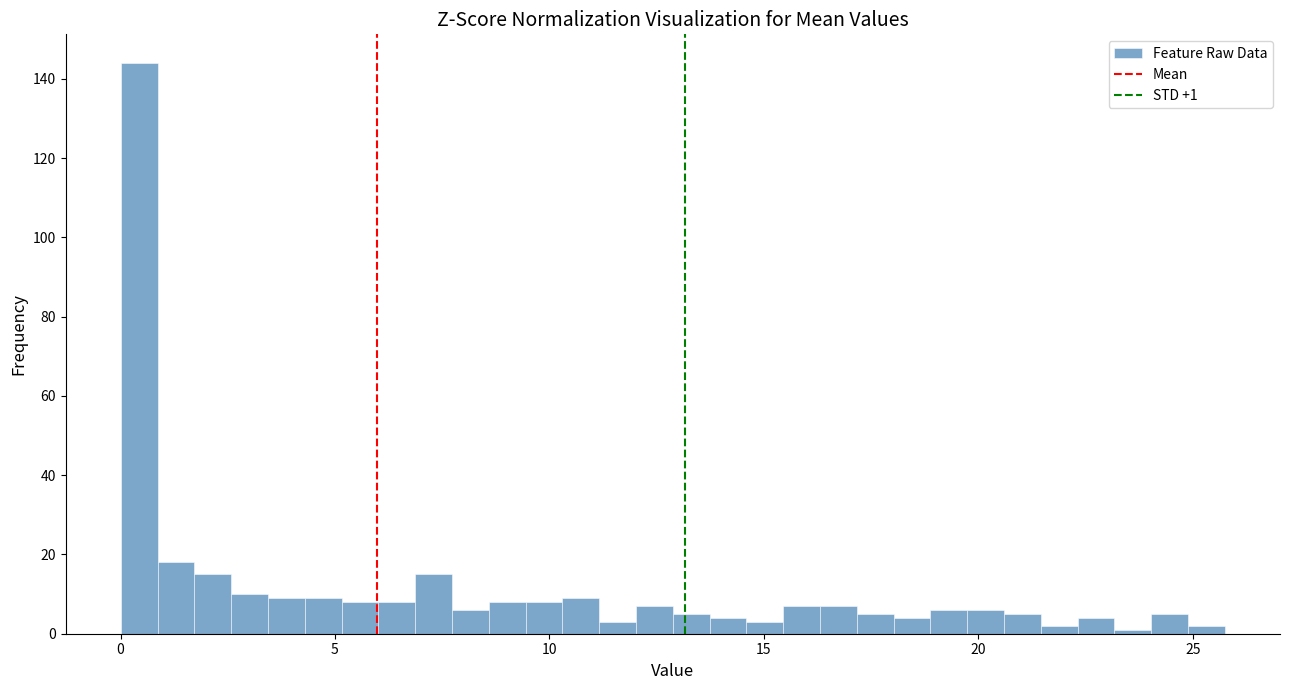

Around what value on the x-axis is the tallest bar? Give the approximate position of its centre, as read against the axis.

0.5